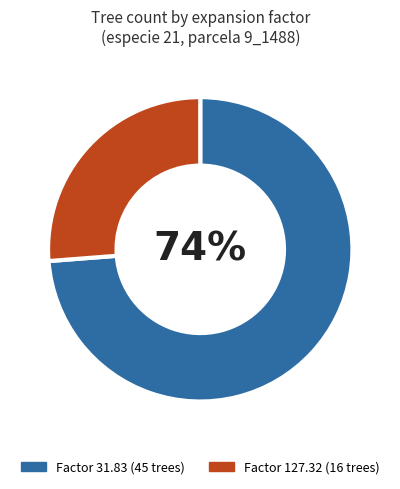

To the nearest percent, what is the difference between the largest and smallest slice percentages?

48%